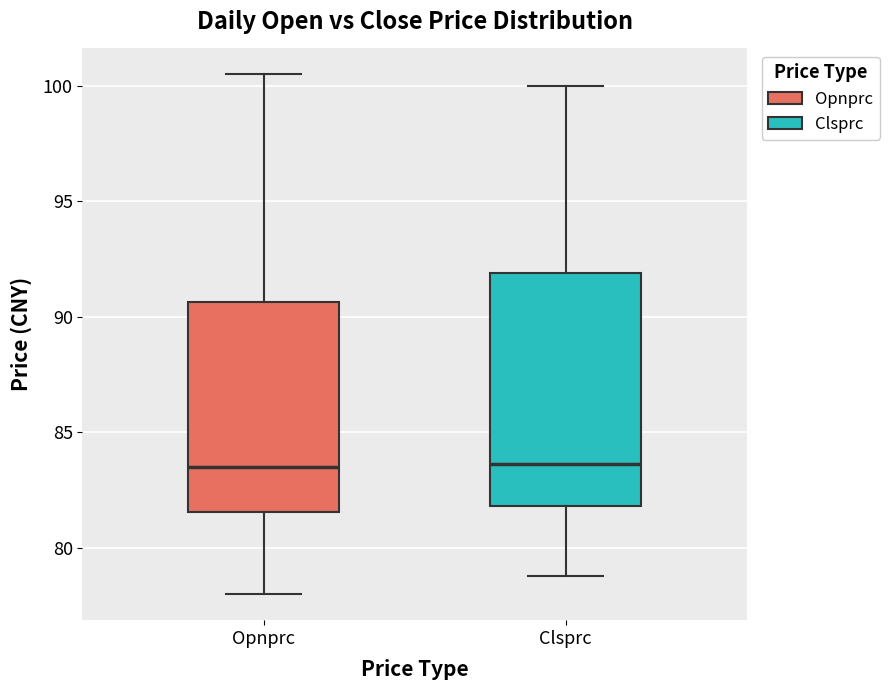

Comparing the boxes themselves (not the whiskers), which one is the tallest?

Clsprc